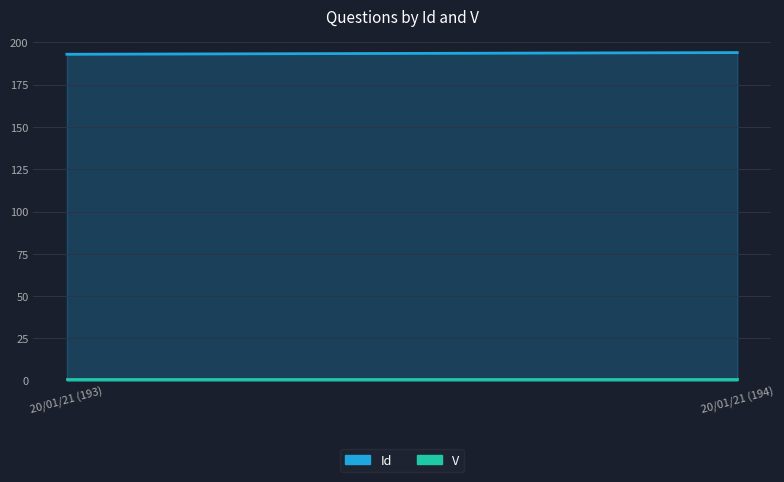

List the series in order of their overall mean, highest first.

Id, V